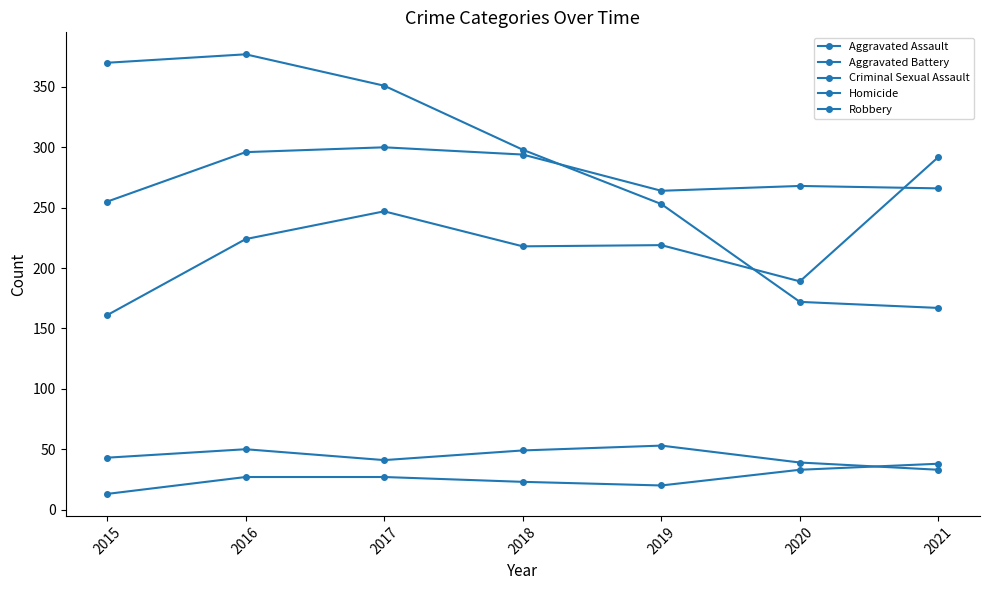

What is the value of the Robbery point at the 7th from the left?

167